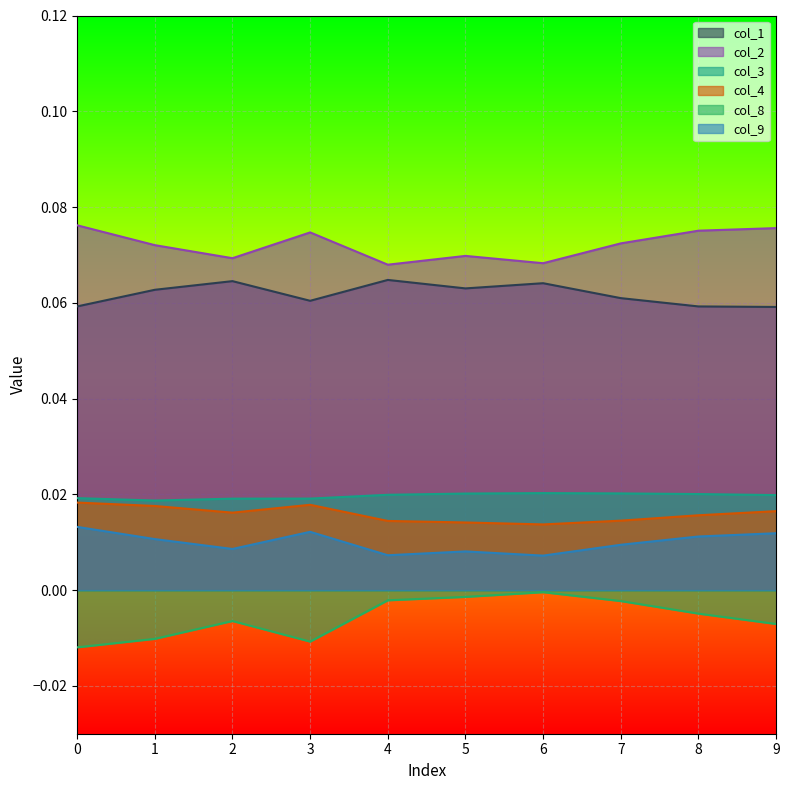

At which label does col_2 reach its minimum?

4